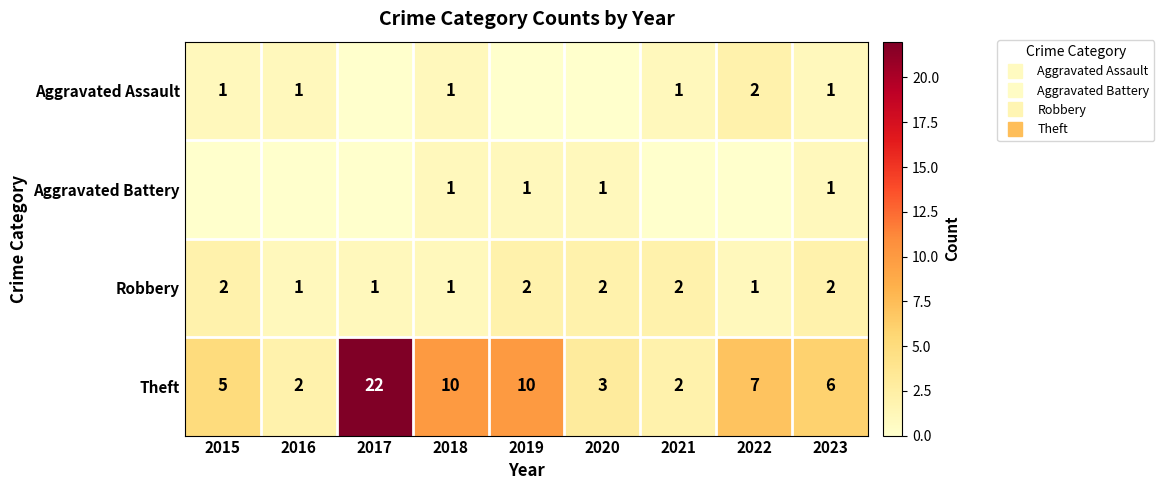

True or false: Aggravated Battery has a value of 0 at 2016.

True